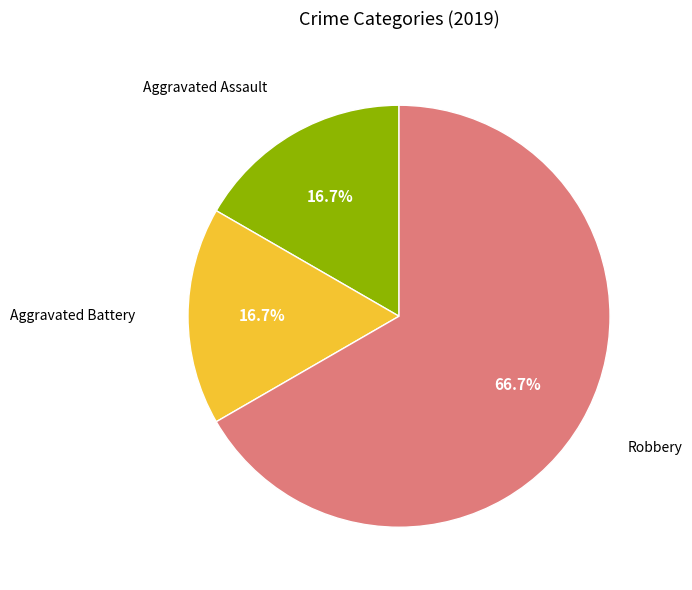

How many segments does this pie chart have?

3